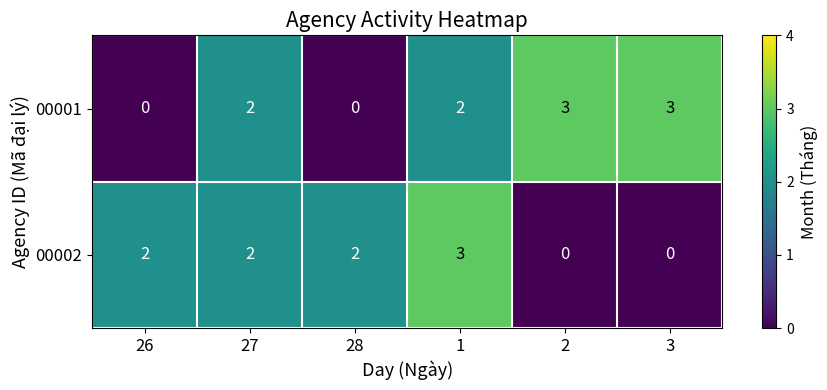

What is the difference between the 00001 values at 28 and 3?

3